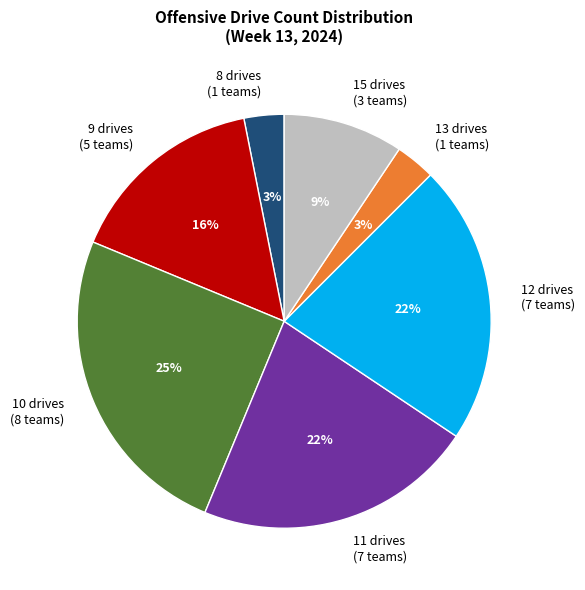

Which category has the biggest portion of the pie?

10 drives (8 teams)